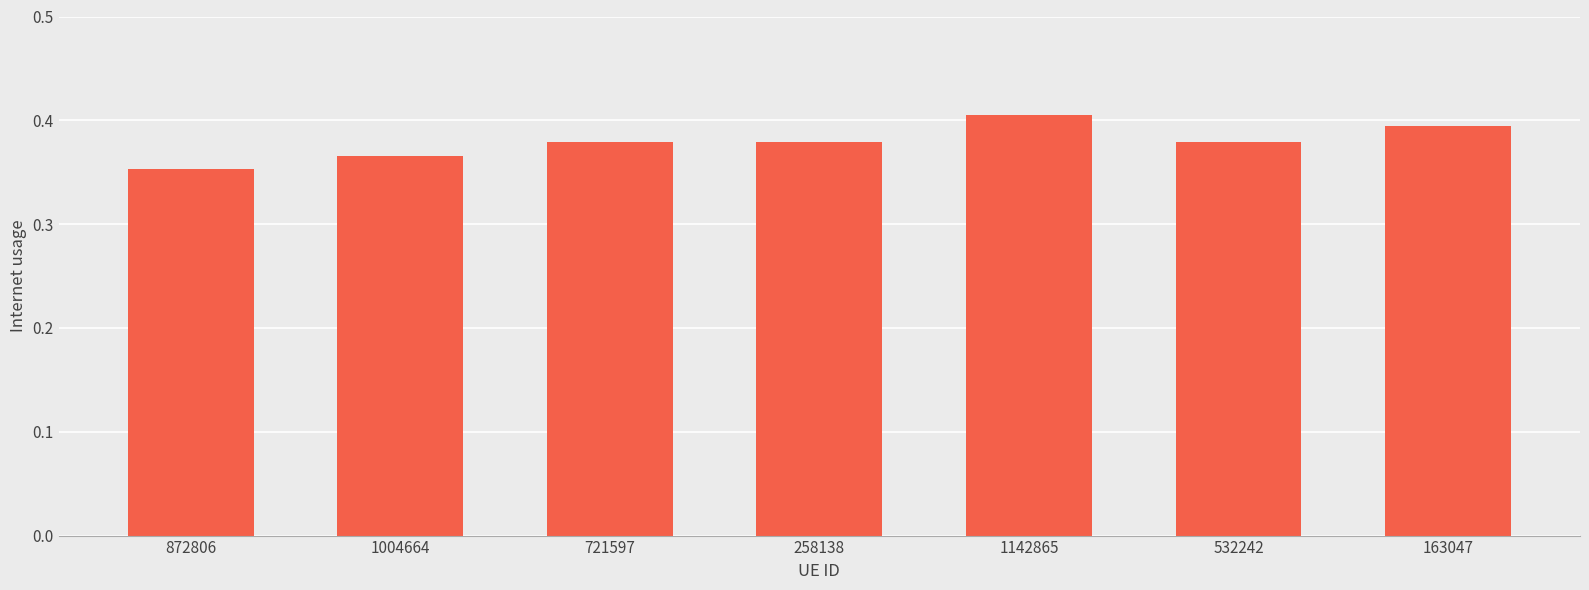

At which label is the value closest to 0?

872806